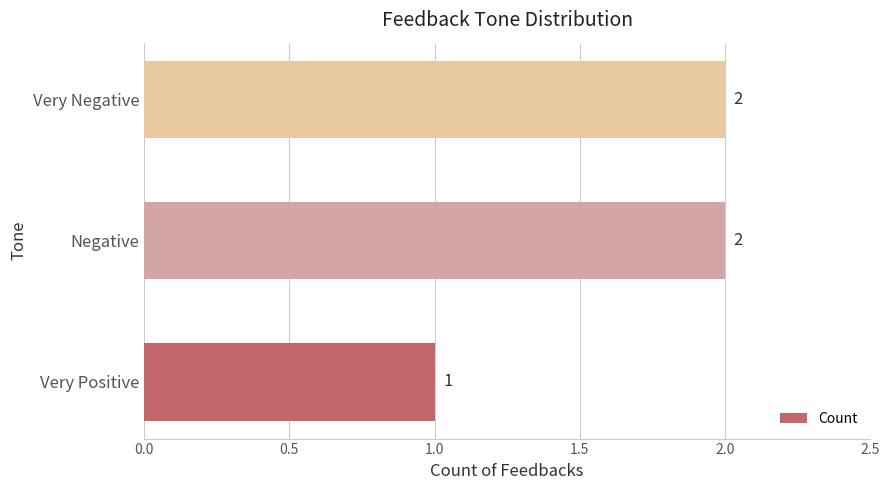

Approximately how many times larger is the value at Very Negative compared to Very Positive?

2.0